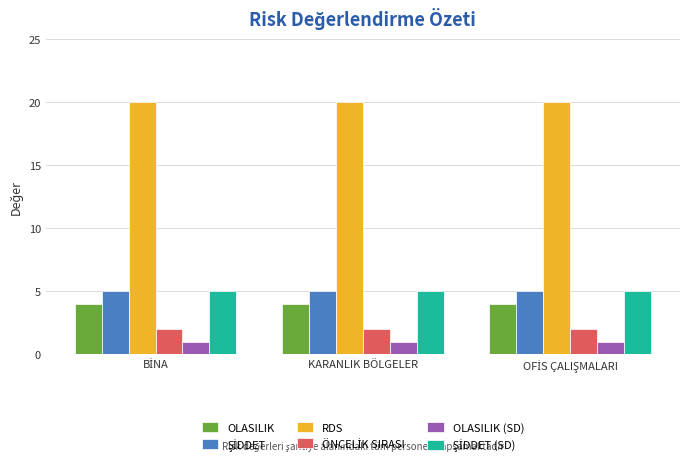

At how many categories does at least one series exceed 3?

3